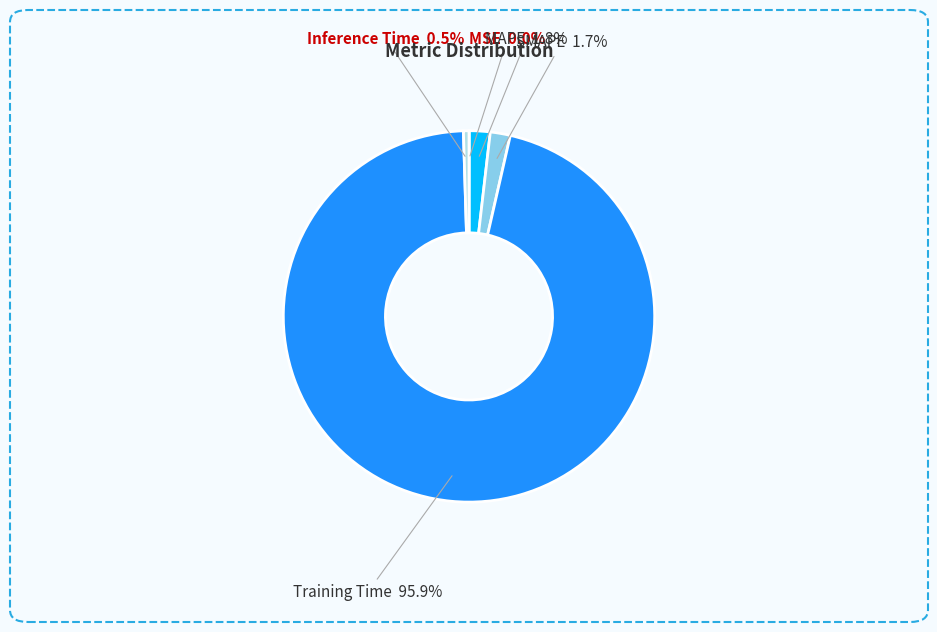

Is there a majority slice in this chart?

Yes